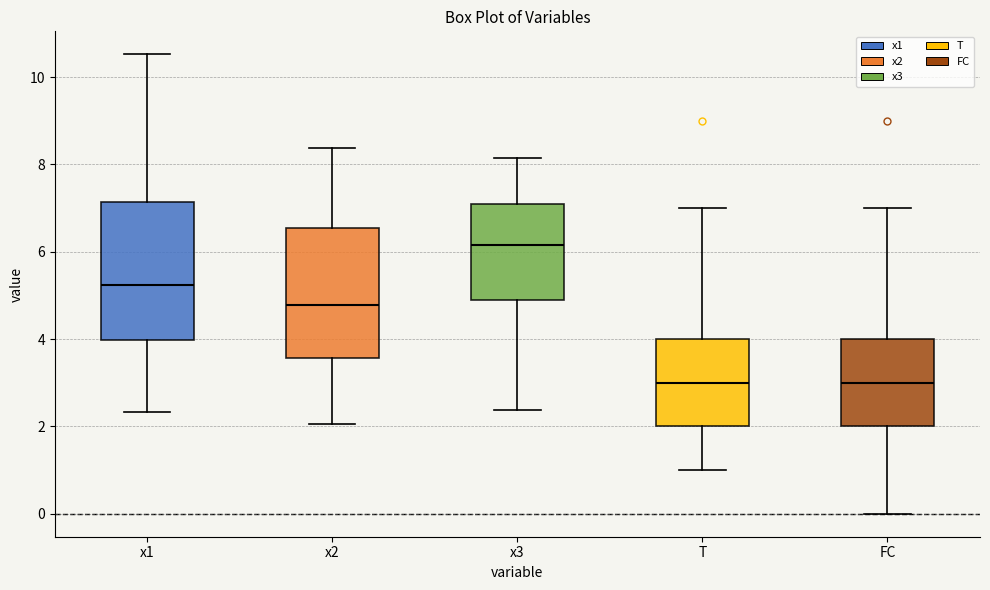

Reading left to right, read every box against the y-axis: the position of its median line, the range the box covers, and the ends of its whiskers. The values are not printed on the chart, so give them approximately, as read against the axis.

x1: median 5.2, box 4.0 to 7.2, whiskers 2.4 to 10.6
x2: median 4.8, box 3.6 to 6.6, whiskers 2.0 to 8.4
x3: median 6.2, box 4.8 to 7.0, whiskers 2.4 to 8.2
T: median 3.0, box 2.0 to 4.0, whiskers 1.0 to 7.0
FC: median 3.0, box 2.0 to 4.0, whiskers 0.0 to 7.0